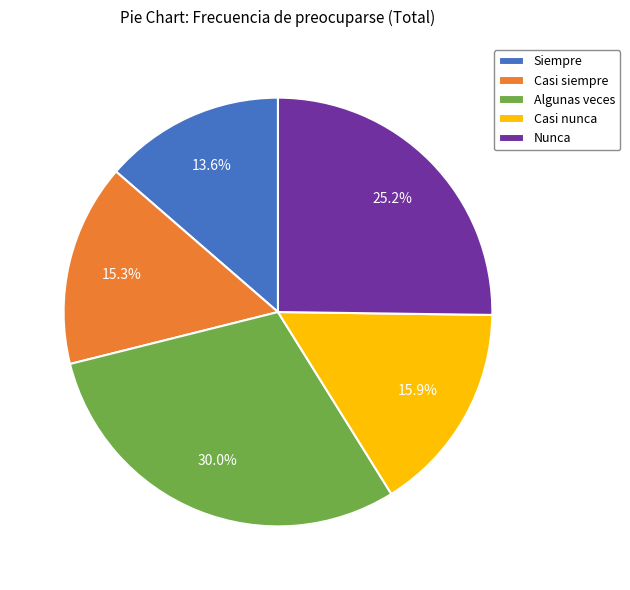

Combined, do Nunca and Siempre account for over 50%?

No